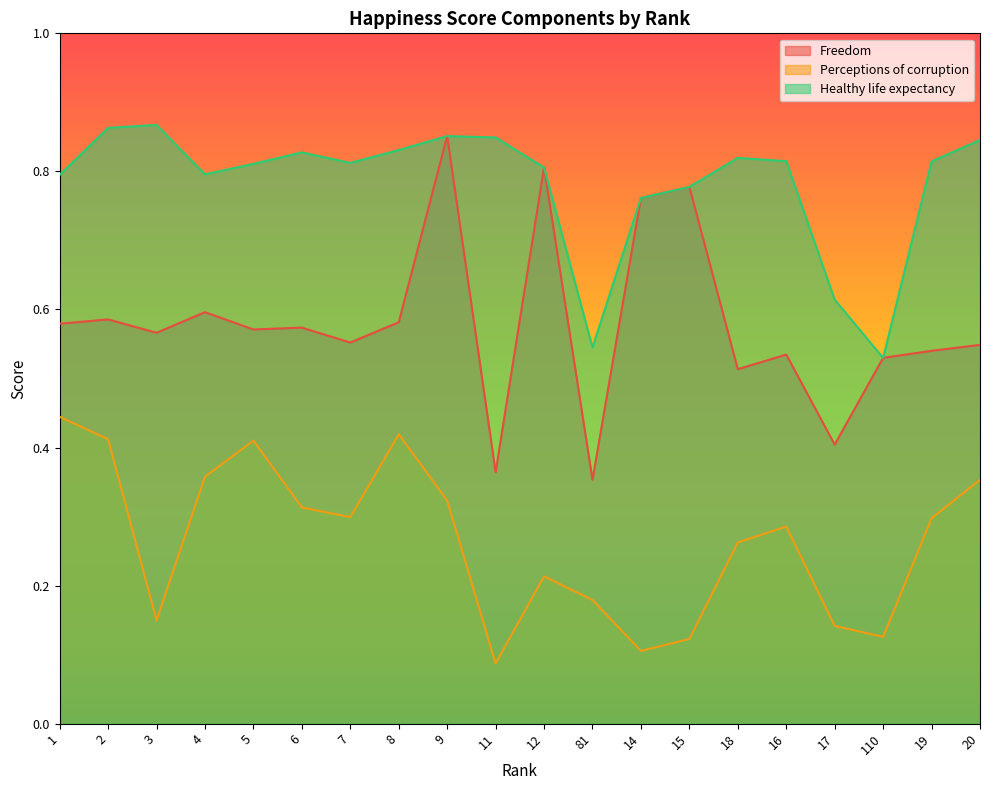

What is the sum of the Freedom values at 8 and 20?

1.1